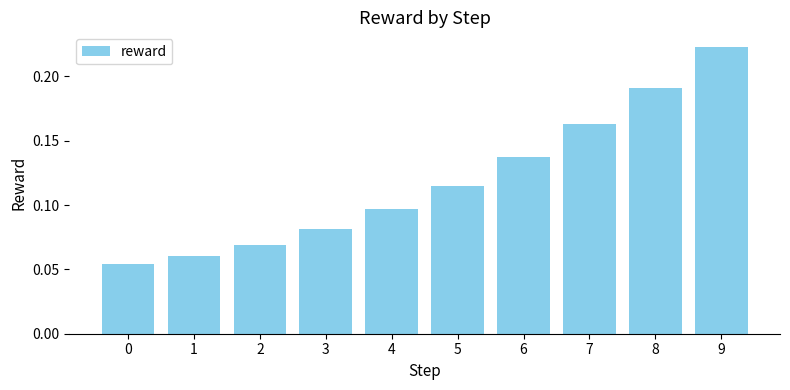

Does the chart contain any negative values?

No